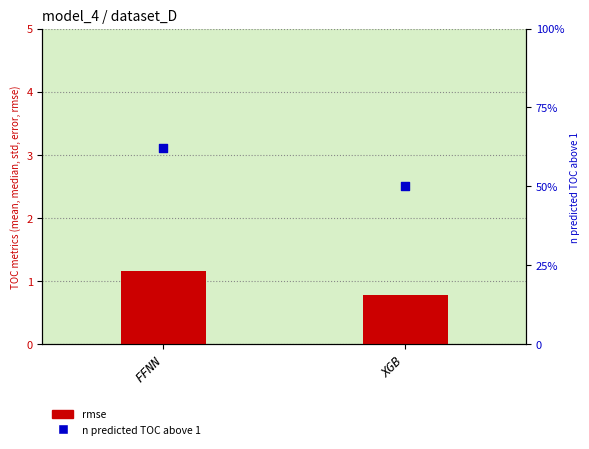

At how many categories does at least one series exceed 57?

1